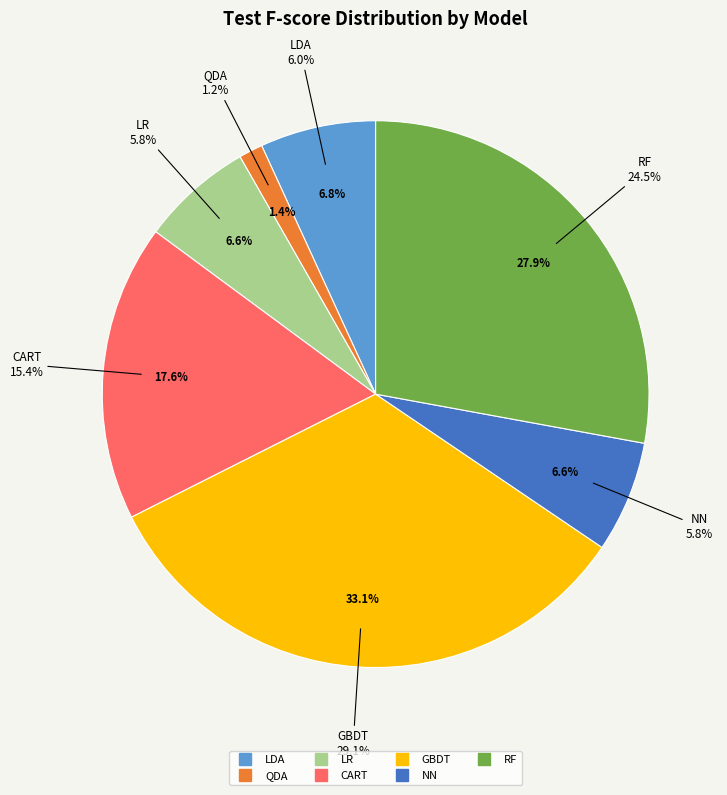

Count the number of slices in the pie.

7